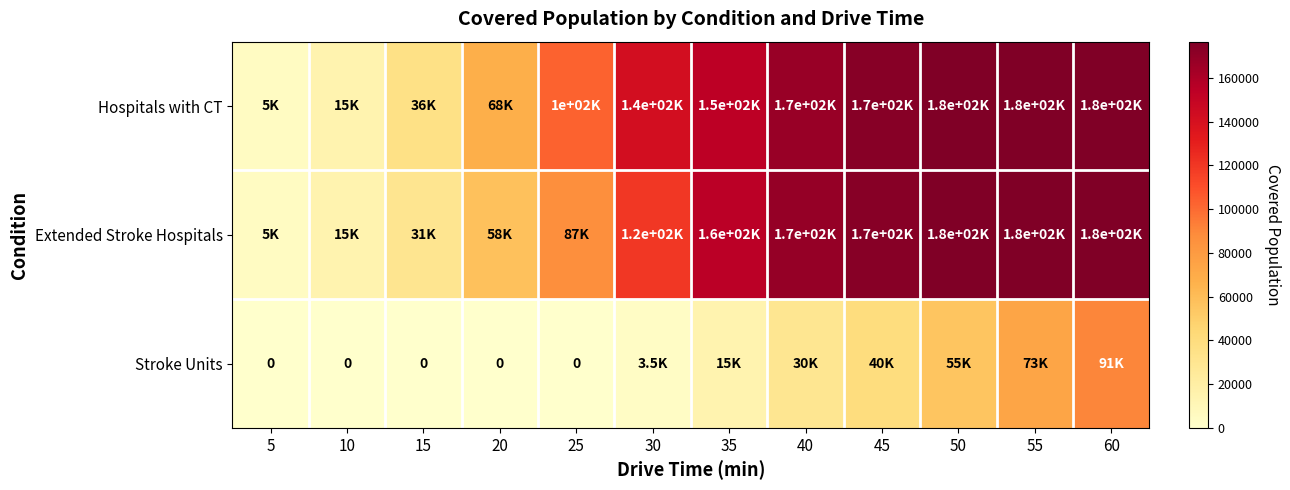

The Stroke Units series shows 3480 at 30. True or false?

True